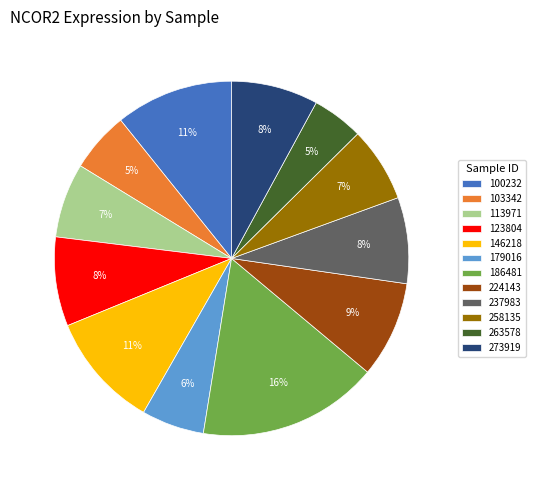

Which slice is the largest?

186481